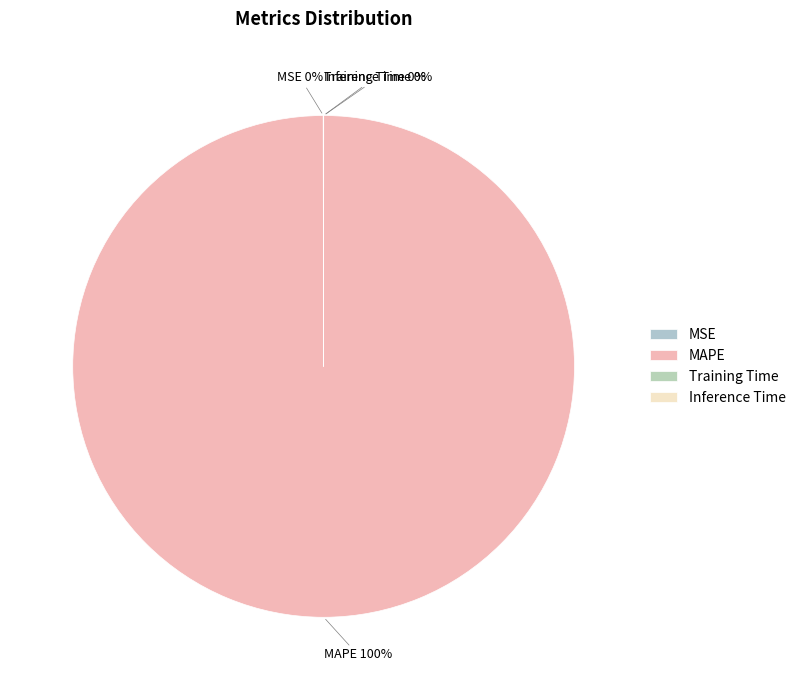

To the nearest percent, what is the average slice percentage?

25%